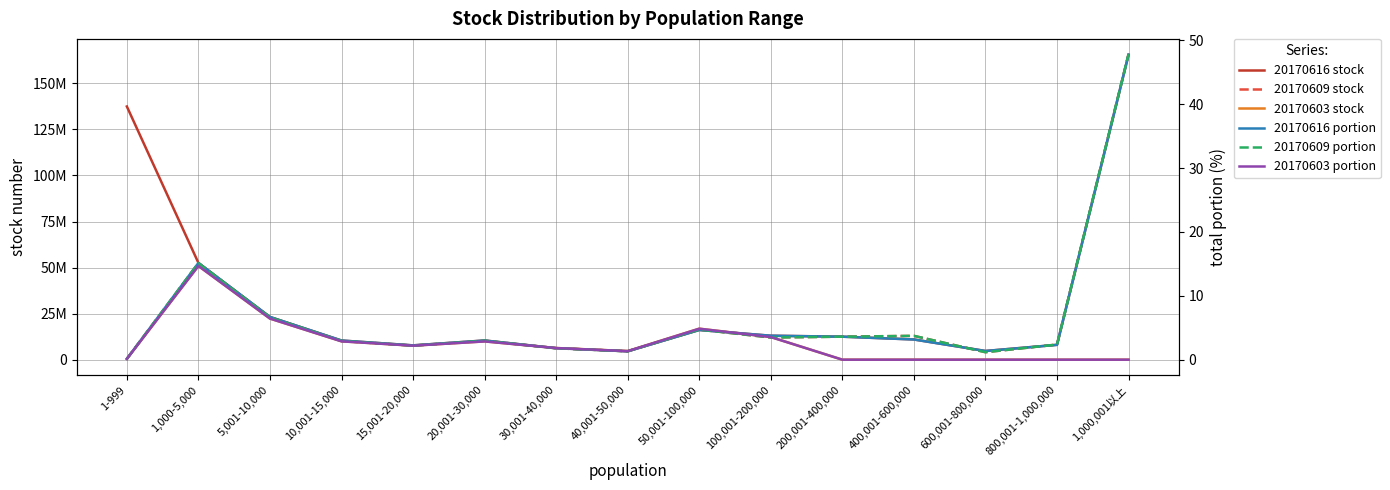

Where is the first local maximum for 20170616 stock?

20,001-30,000